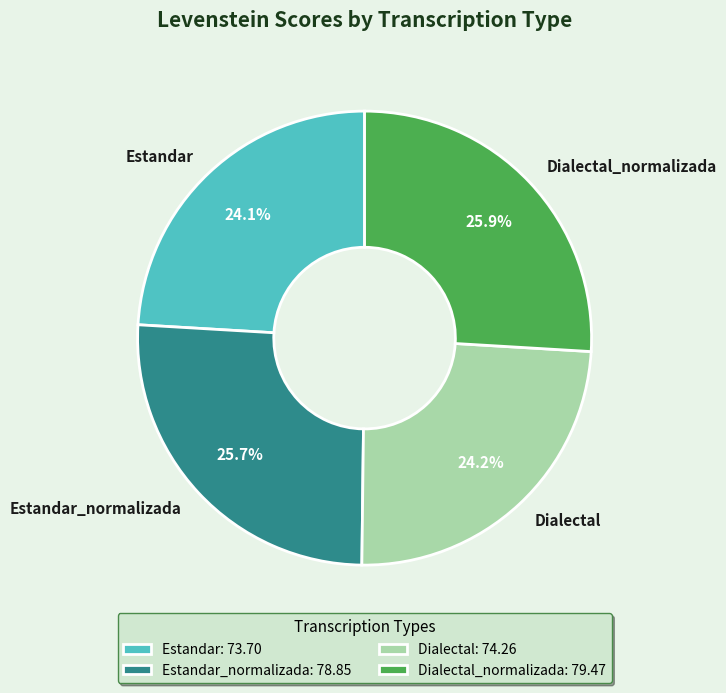

To the nearest percent, what is the average slice percentage?

25%